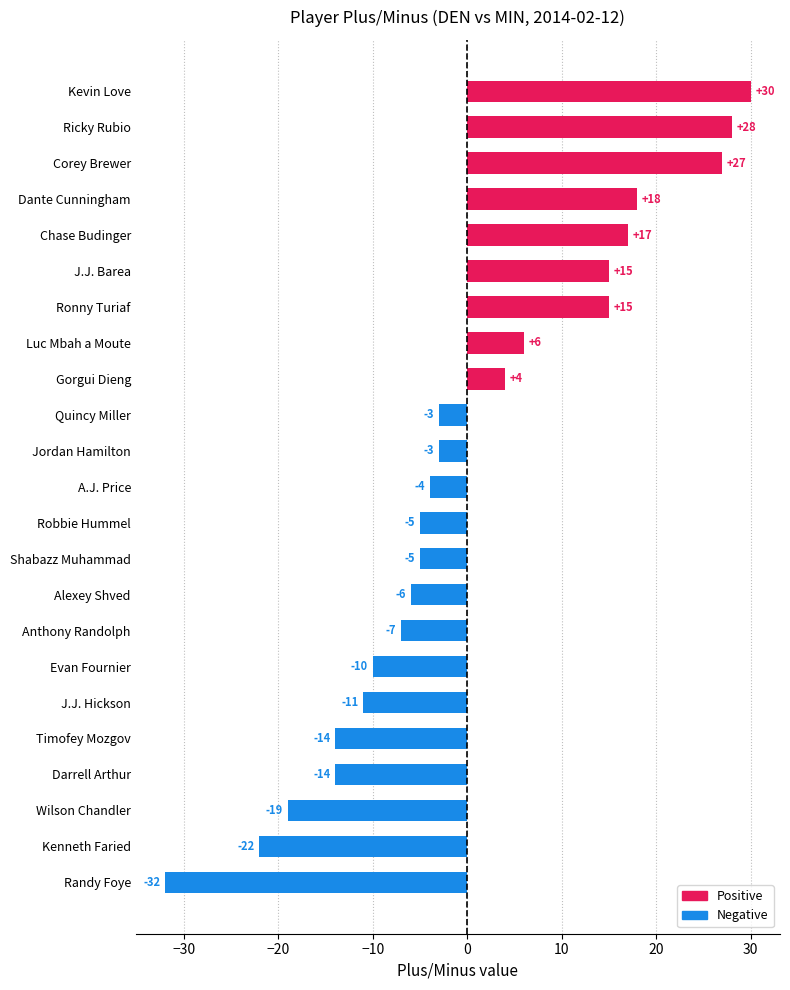

What is the sum of all values?

5